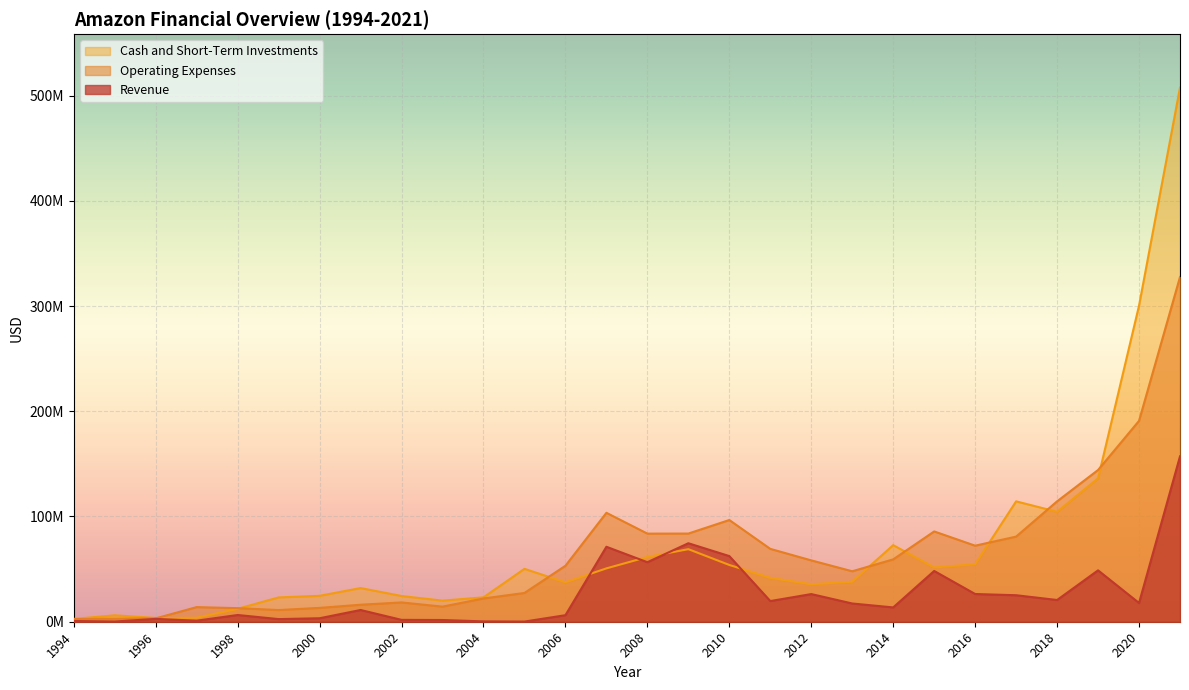

At which label is Revenue closest to 78660933?

2009